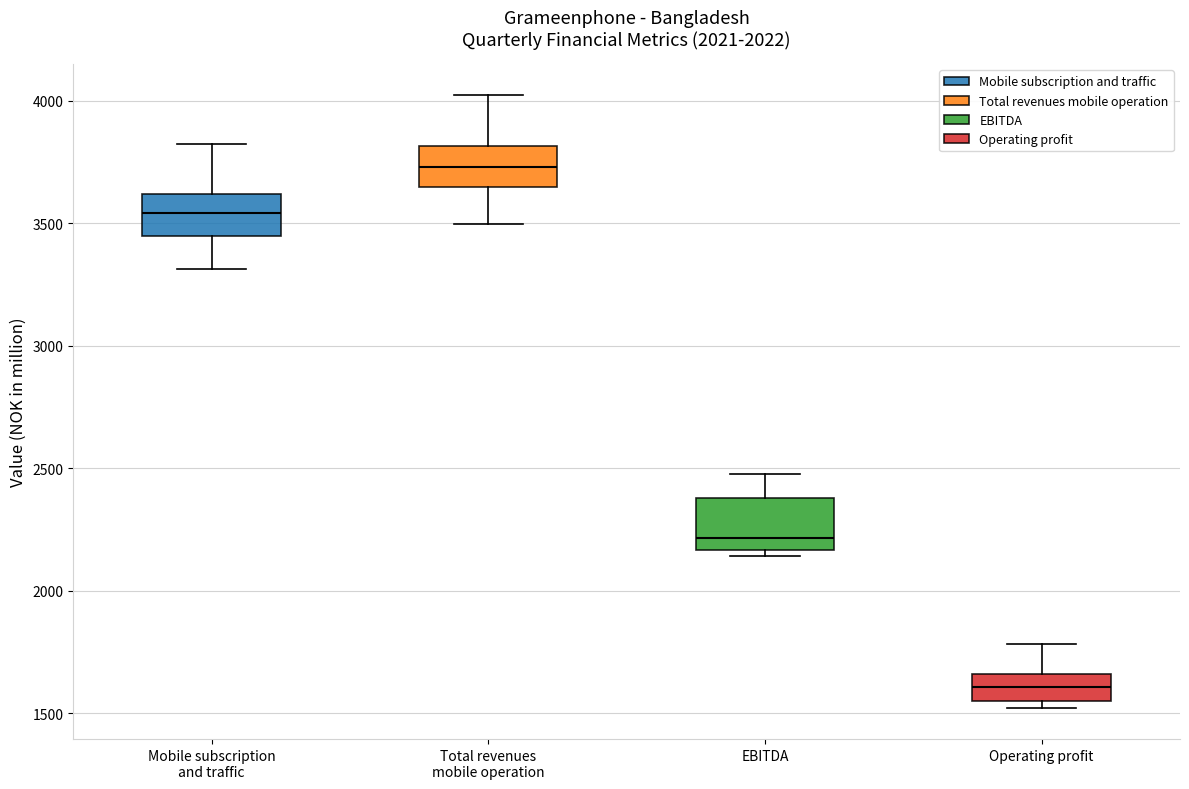

Reading left to right, read every box against the y-axis: the position of its median line, the range the box covers, and the ends of its whiskers. The values are not printed on the chart, so give them approximately, as read against the axis.

Mobile subscription and traffic: median 3550, box 3450 to 3600, whiskers 3300 to 3800
Total revenues mobile operation: median 3750, box 3650 to 3800, whiskers 3500 to 4000
EBITDA: median 2200, box 2150 to 2400, whiskers 2150 (just below the box's lower edge) to 2450
Operating profit: median 1600, box 1550 to 1650, whiskers 1500 to 1800